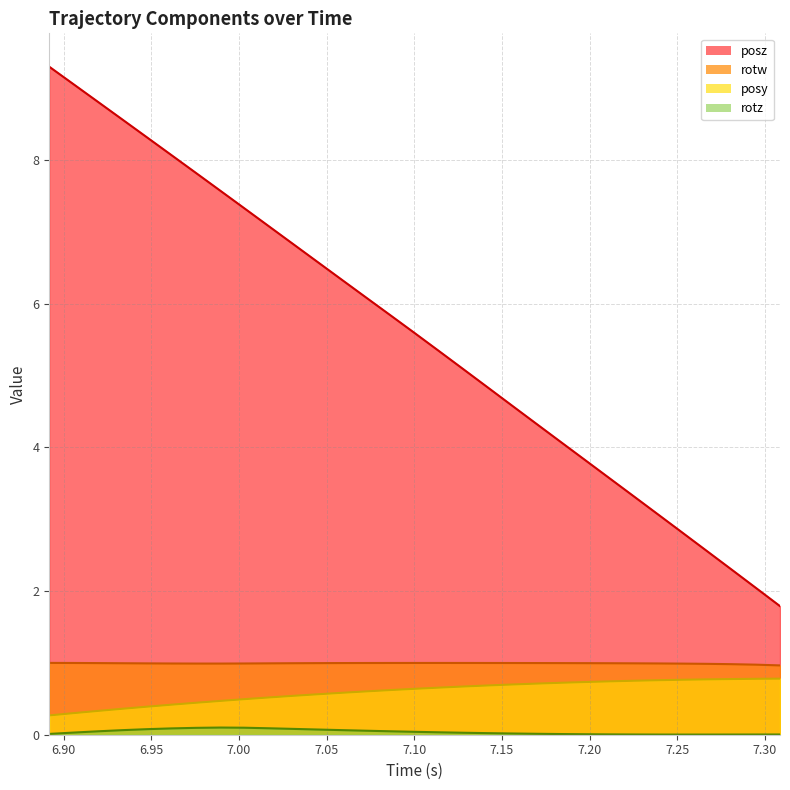

What are all the series names shown in the legend?

posz, rotw, posy, rotz